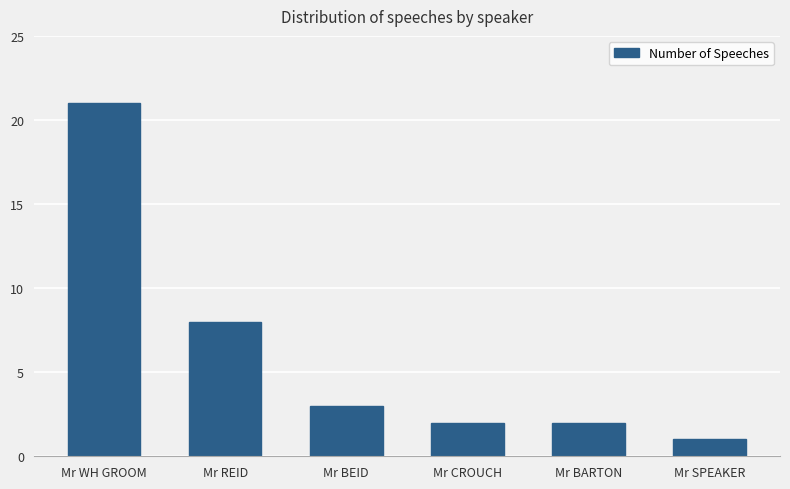

What is the greatest value displayed?

21